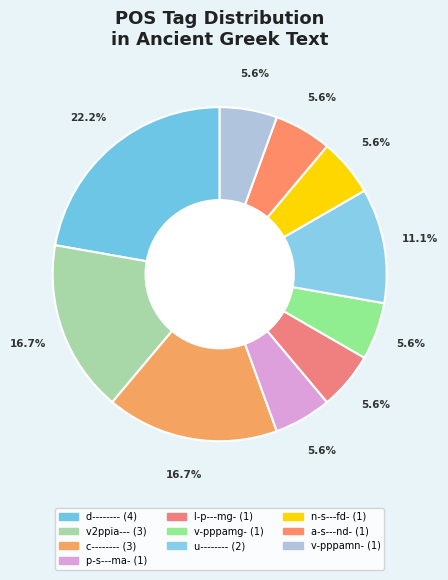

How many segments does this pie chart have?

10